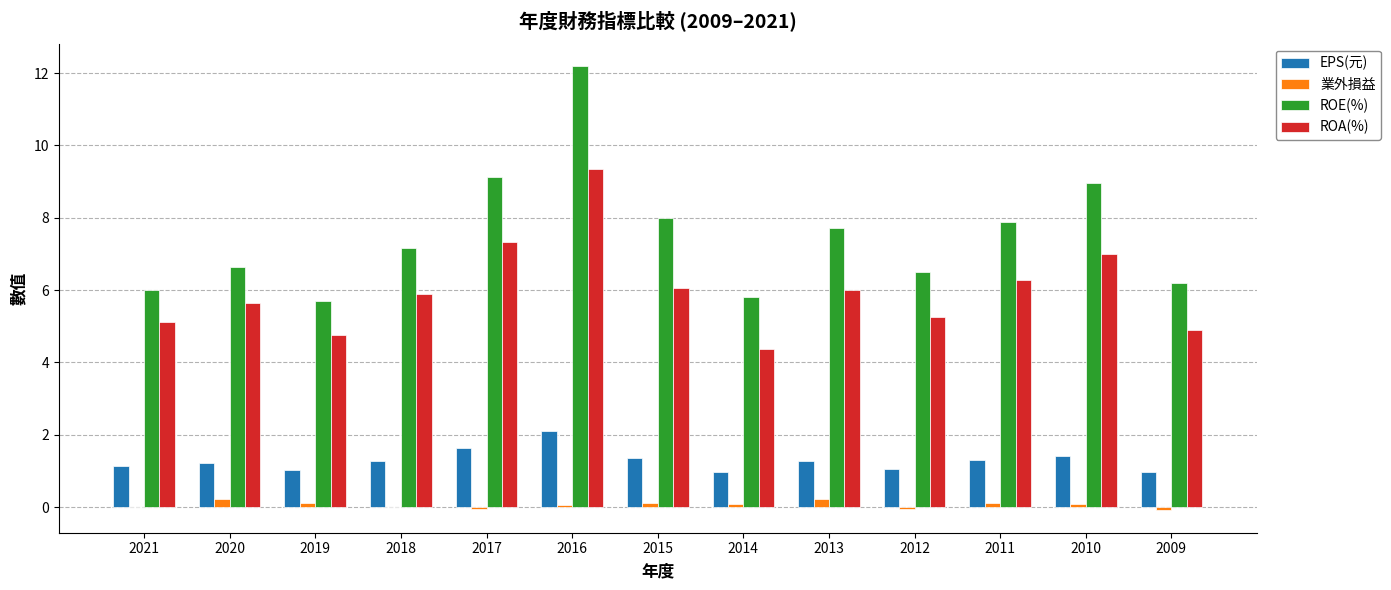

What is the highest value of the ROE(%) series?

12.2